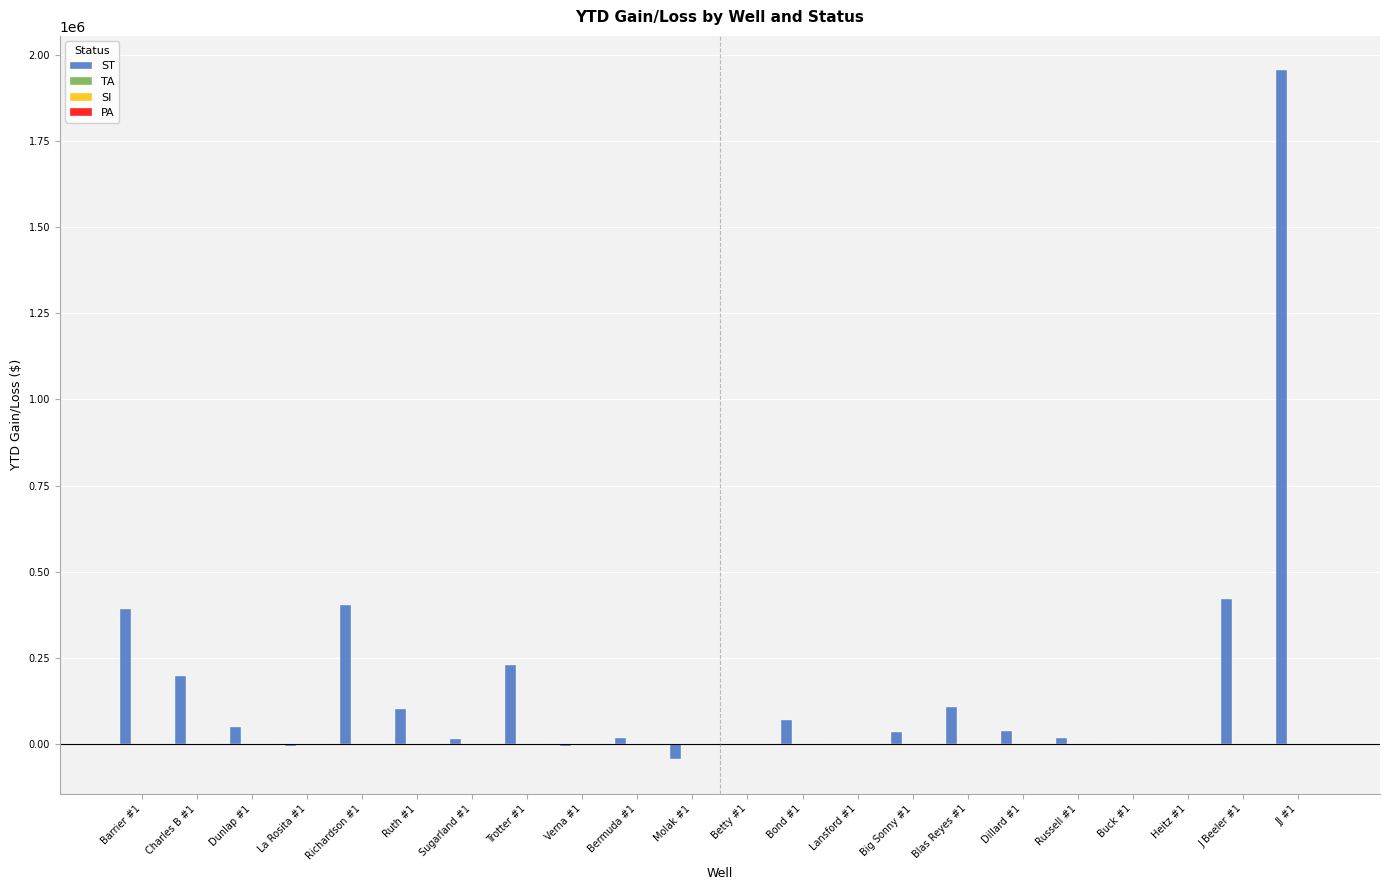

At which category is the sum across all series the highest?

JJ #1